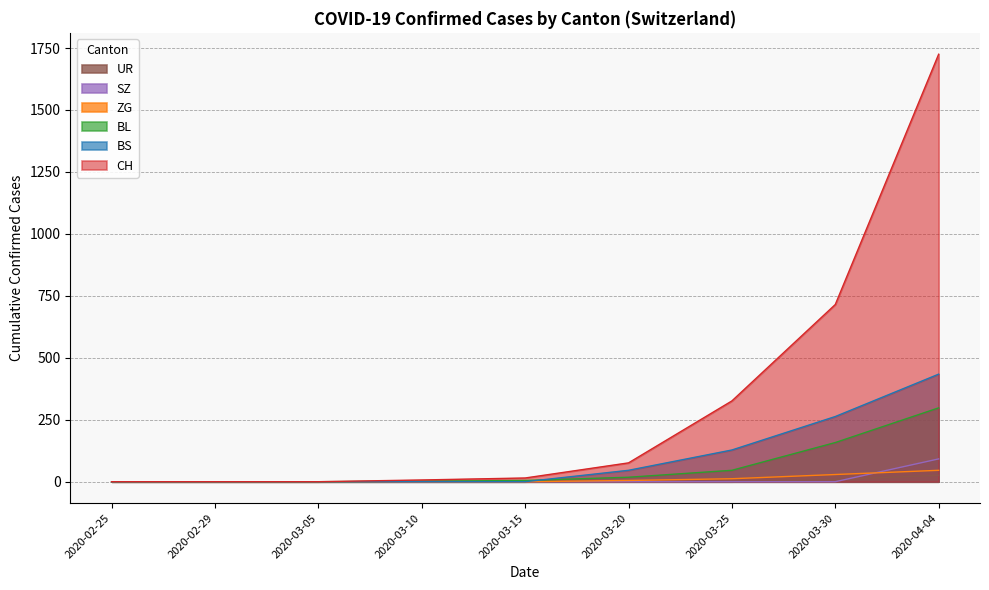

What is the total value across all series at 2020-03-20?

145